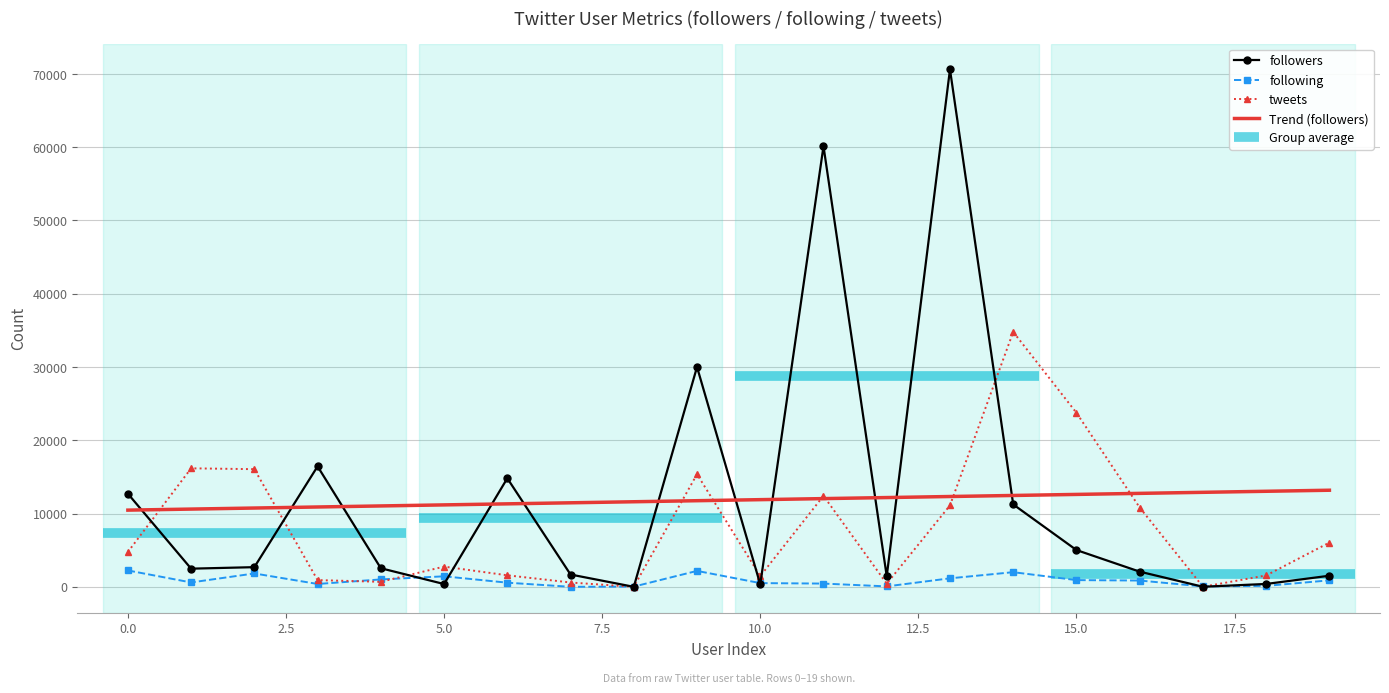

Which series has the largest total across all categories?

followers